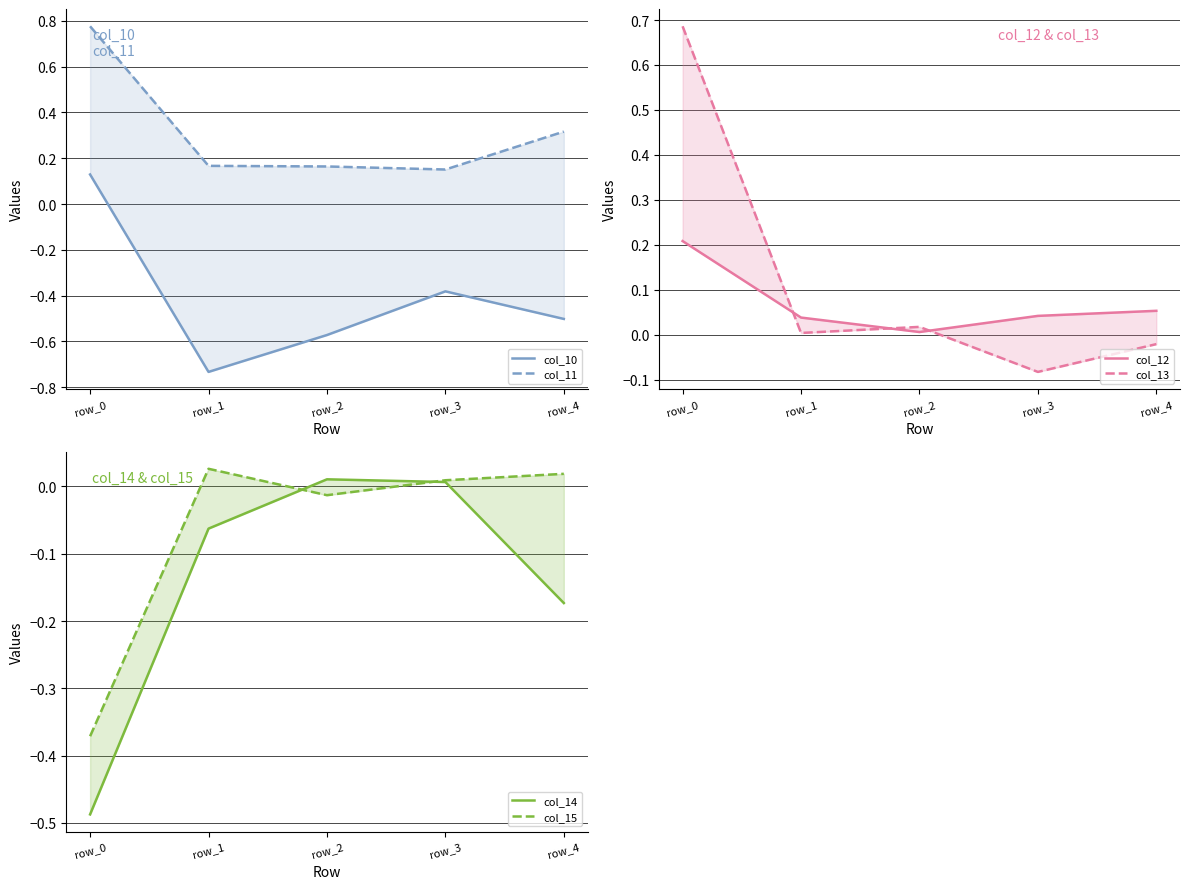

Reading left to right, extract all data points from this chart.

col_10: row_0=0.1	row_1=-0.7	row_2=-0.6	row_3=-0.4	row_4=-0.5
col_11: row_0=0.8	row_1=0.2	row_2=0.2	row_3=0.2	row_4=0.3
col_12: row_0=0.2	row_1=0.0	row_2=0.0	row_3=0.0	row_4=0.1
col_13: row_0=0.7	row_1=0.0	row_2=0.0	row_3=-0.1	row_4=-0.0
col_14: row_0=-0.5	row_1=-0.1	row_2=0.0	row_3=0.0	row_4=-0.2
col_15: row_0=-0.4	row_1=0.0	row_2=-0.0	row_3=0.0	row_4=0.0